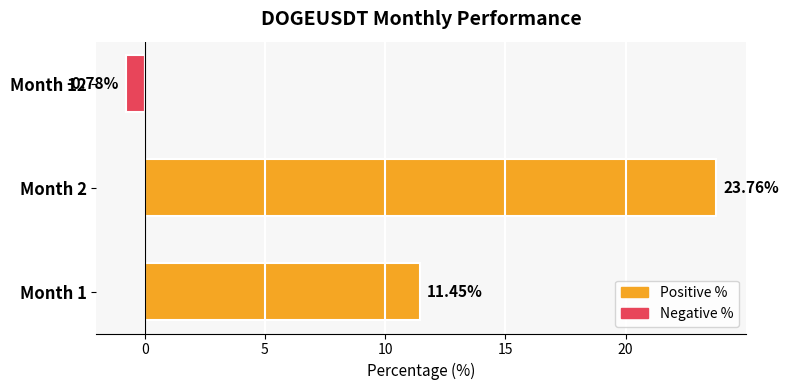

What is the difference between the maximum and minimum values?

24.5